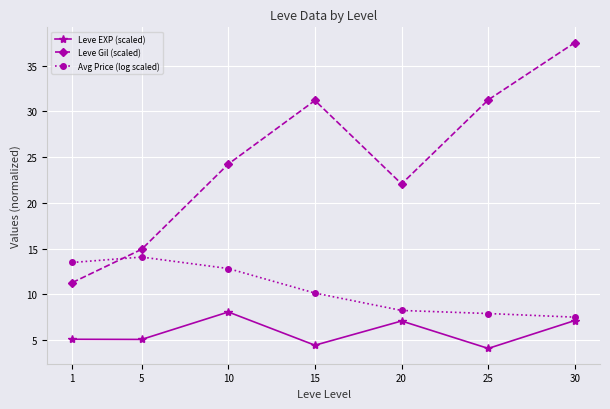

At which category does Leve EXP (scaled) reach its first local peak?

10